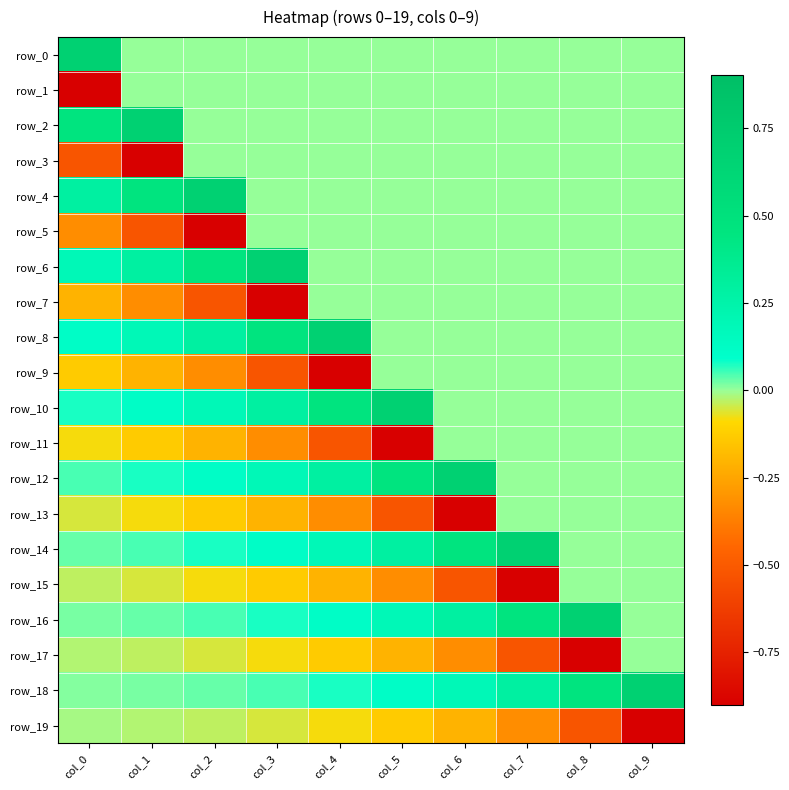

True or false: row_19 has a value of -0.1 at col_4.

False